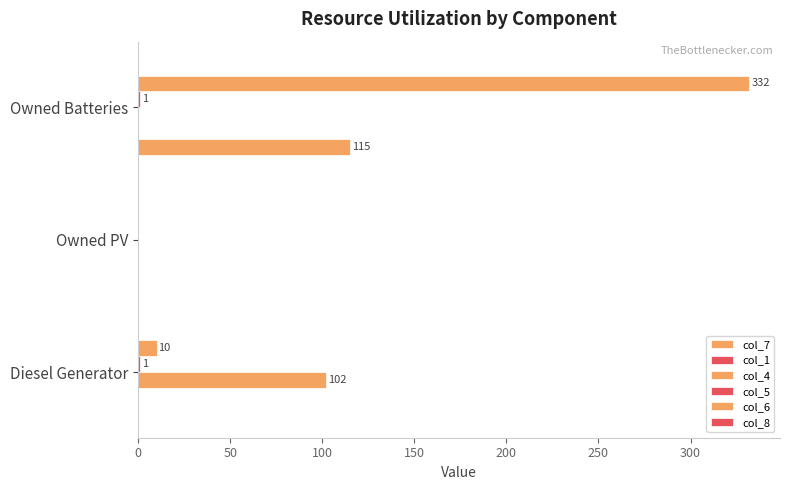

How many bars are there in total?

18